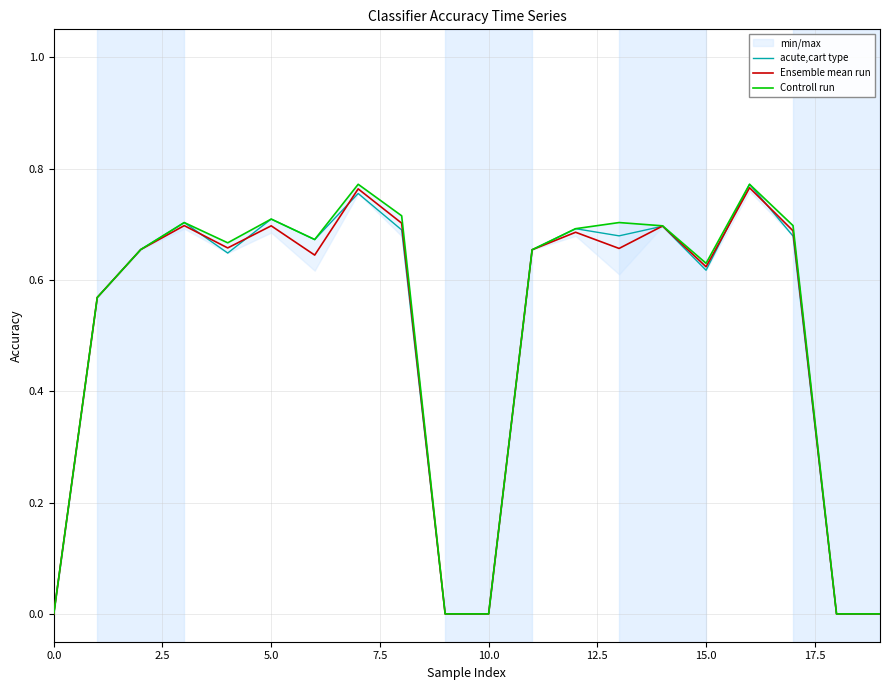

Reading left to right, transcribe all the data shown in this chart.

acute,cart type: 0.0	0.6	0.7	0.7	0.6	0.7	0.7	0.8	0.7	0.0	0.0	0.7	0.7	0.7	0.7	0.6	0.8	0.7	0.0	0.0
Ensemble mean run: 0.0	0.6	0.7	0.7	0.7	0.7	0.6	0.8	0.7	0.0	0.0	0.7	0.7	0.7	0.7	0.6	0.8	0.7	0.0	0.0
Controll run: 0.0	0.6	0.7	0.7	0.7	0.7	0.7	0.8	0.7	0.0	0.0	0.7	0.7	0.7	0.7	0.6	0.8	0.7	0.0	0.0